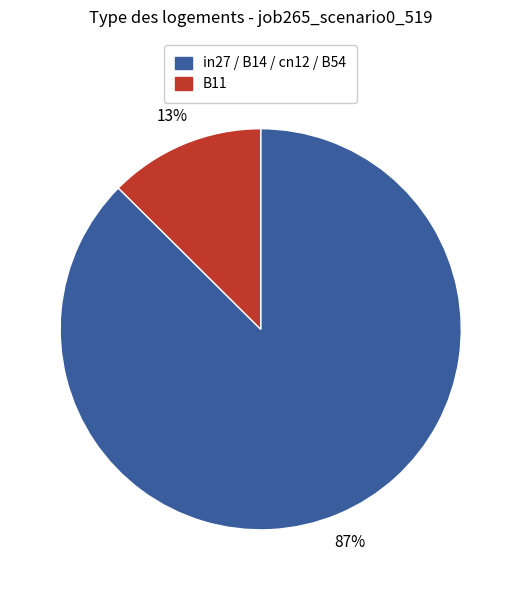

Do in27 / B14 / cn12 / B54 and B11 together represent more than half of the pie?

Yes